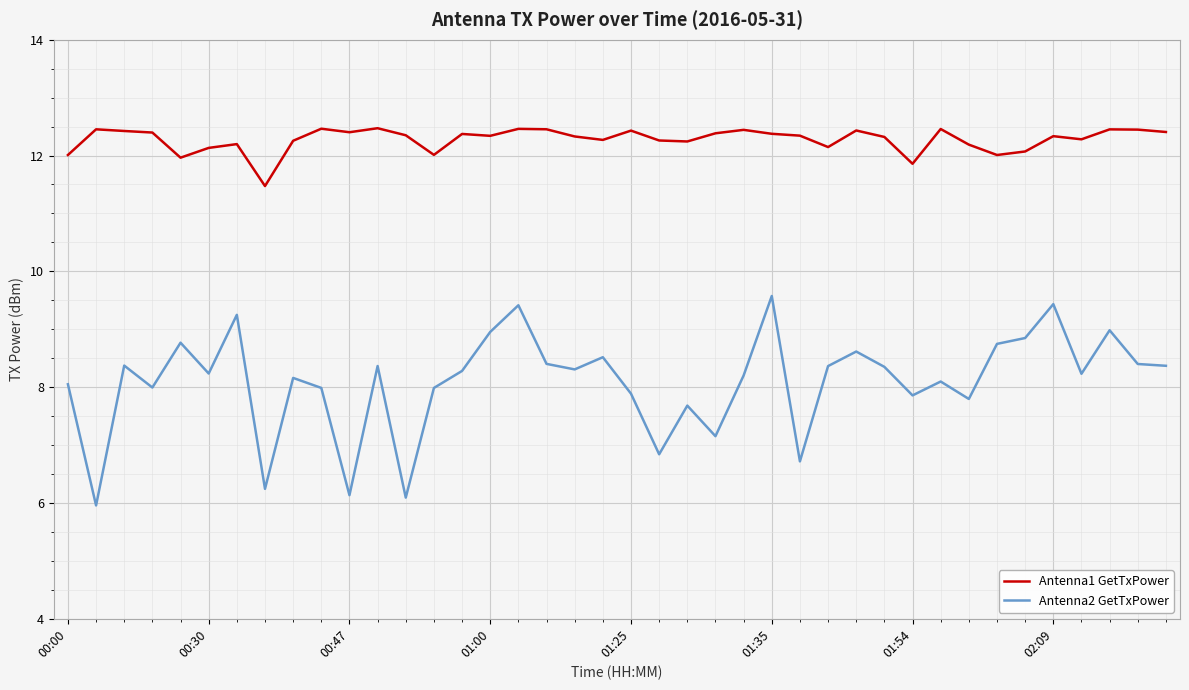

True or false: Antenna1 GetTxPower and Antenna2 GetTxPower cross at least once.

False